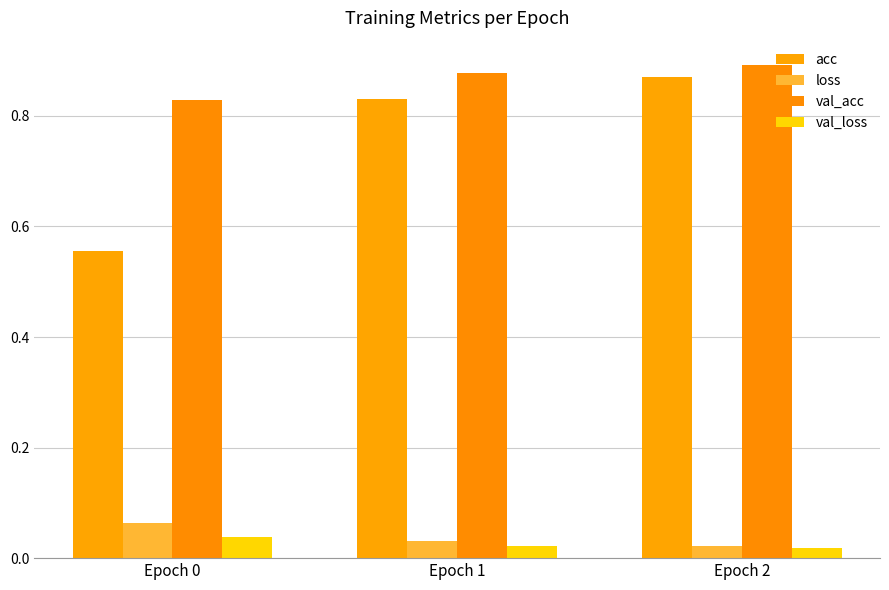

Is the value of loss at Epoch 0 greater than the value of val_acc at Epoch 2?

No